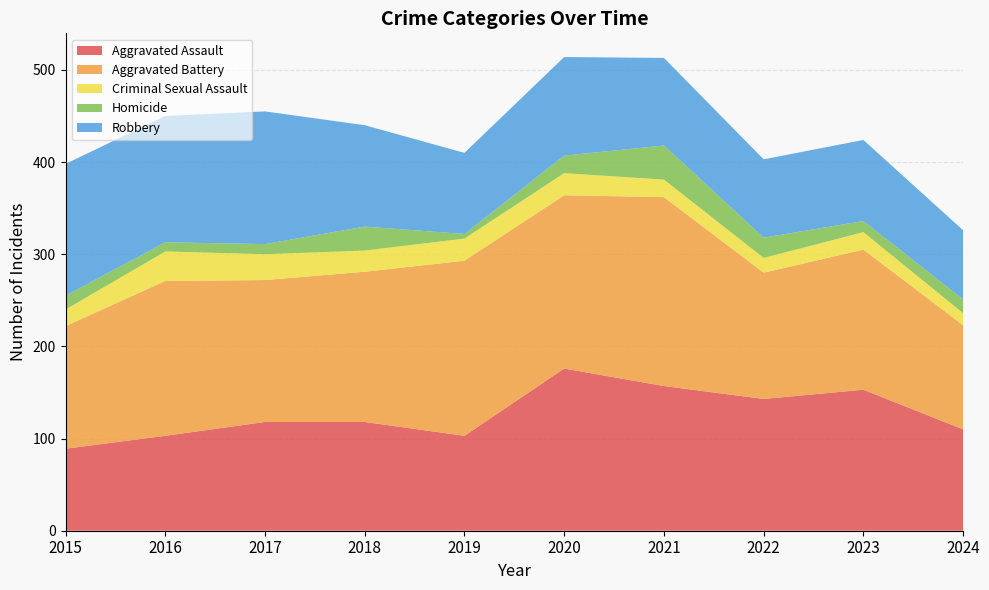

Reading left to right, extract all data points from this chart.

Aggravated Assault: 2015=89	2016=103	2017=118	2018=118	2019=103	2020=176	2021=157	2022=143	2023=153	2024=110
Aggravated Battery: 2015=133	2016=168	2017=154	2018=163	2019=190	2020=188	2021=205	2022=137	2023=152	2024=113
Criminal Sexual Assault: 2015=18	2016=32	2017=28	2018=23	2019=24	2020=24	2021=19	2022=16	2023=19	2024=13
Homicide: 2015=15	2016=10	2017=11	2018=26	2019=5	2020=19	2021=37	2022=22	2023=12	2024=15
Robbery: 2015=143	2016=137	2017=144	2018=110	2019=88	2020=107	2021=95	2022=85	2023=88	2024=75